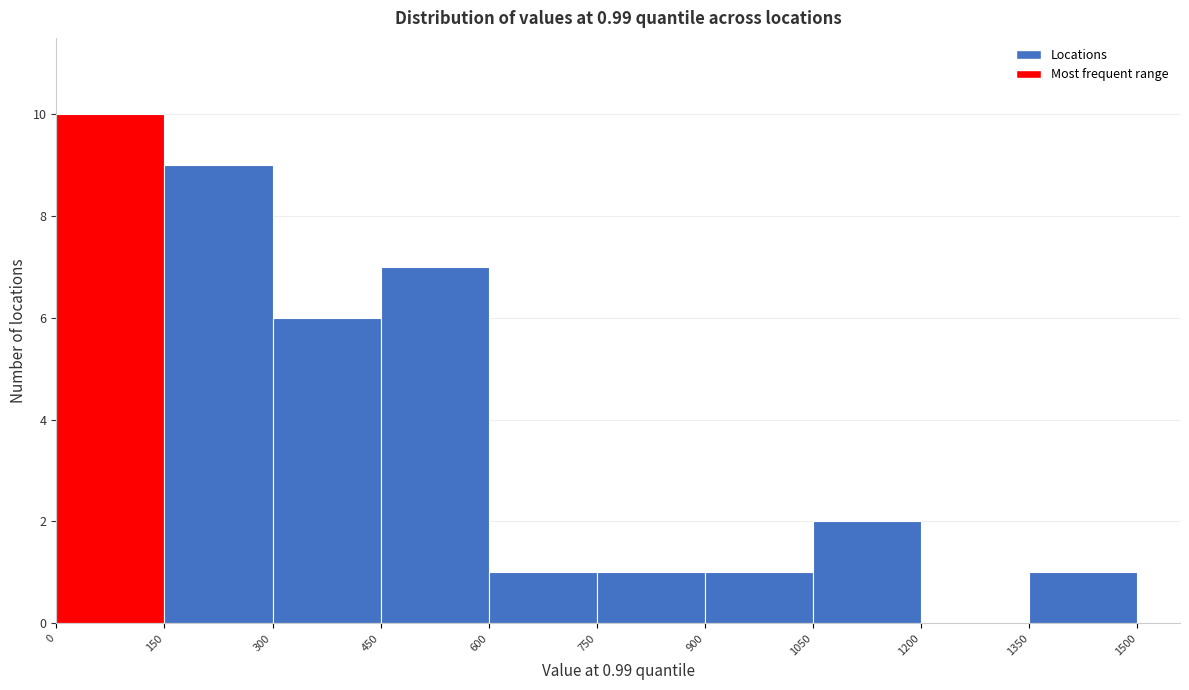

Which range on the x-axis has the tallest bar?

0 to 150